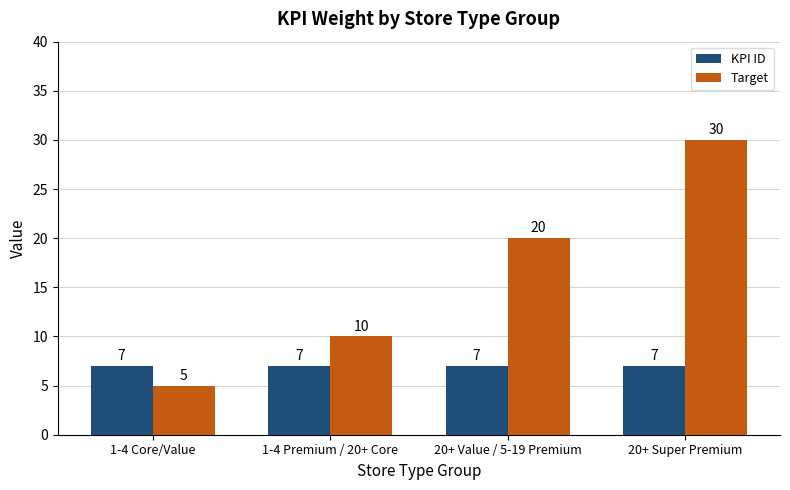

At 20+ Value / 5-19 Premium, list the series in order from largest to smallest.

Target, KPI ID